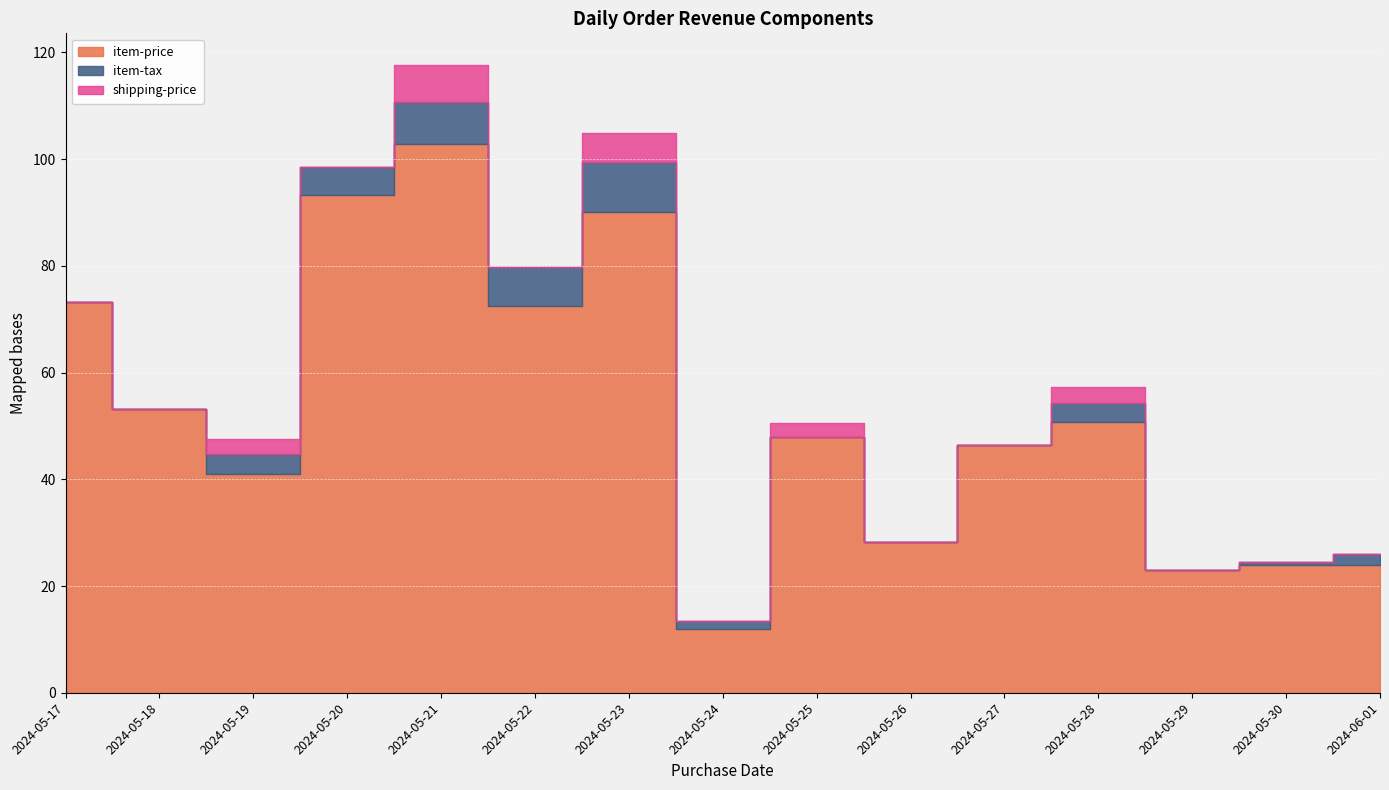

Does the chart display data point markers on the line(s)?

No